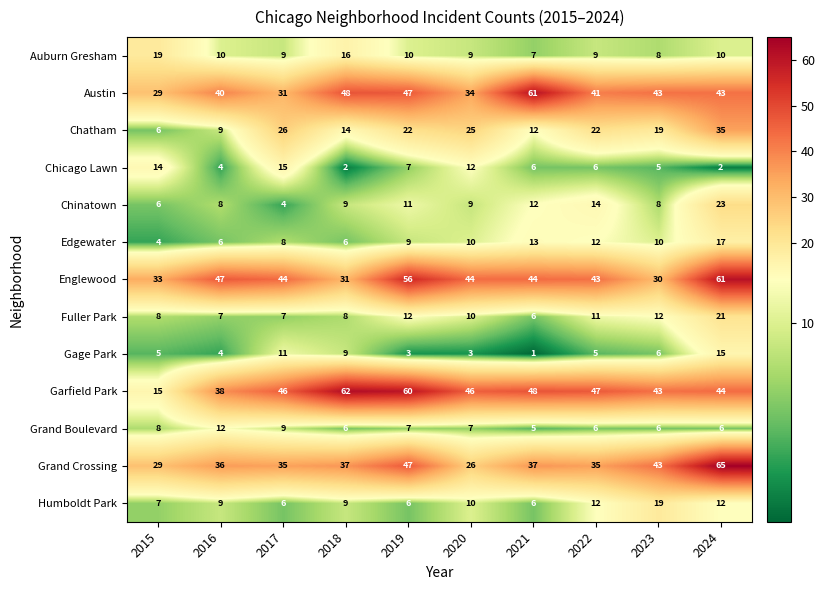

At which label does Fuller Park first exceed 10?

2019